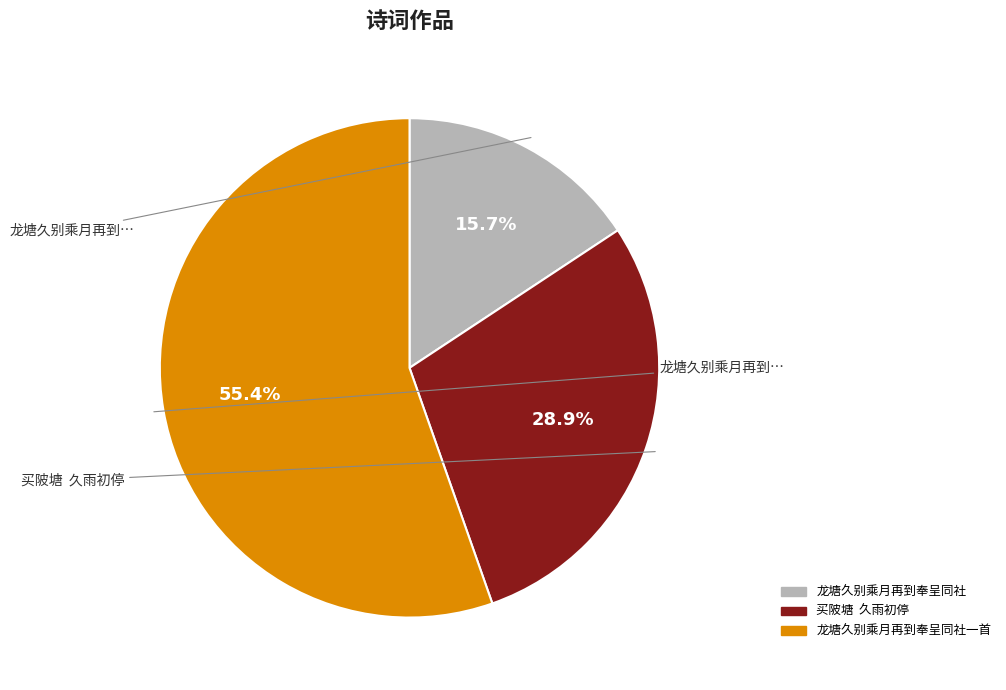

Is there a majority slice in this chart?

Yes